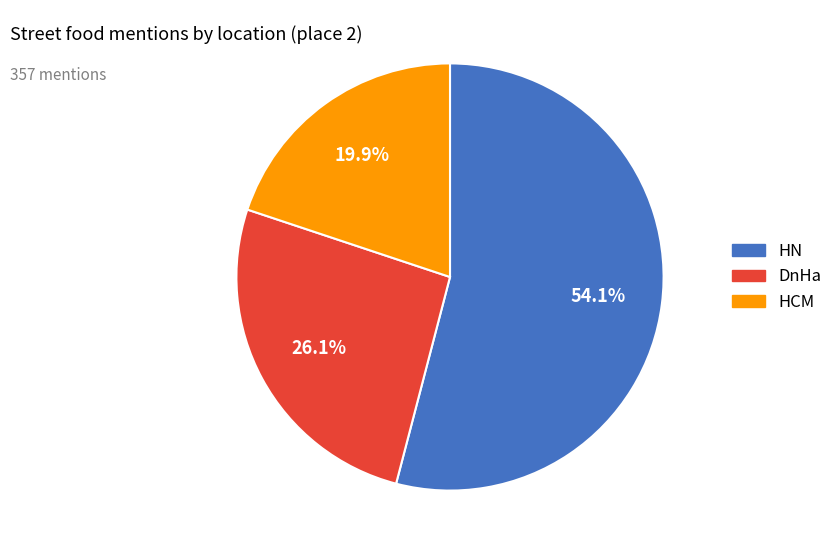

How much of the chart is everything except DnHa?

73.9%